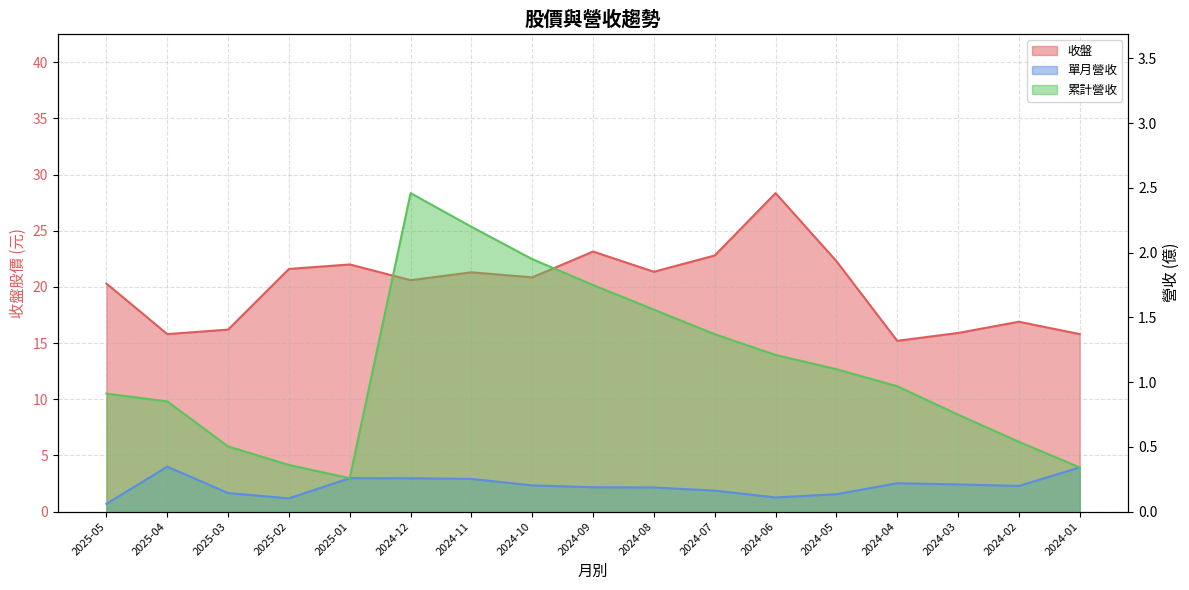

What is the total value across all series at 2024-10?

23.0